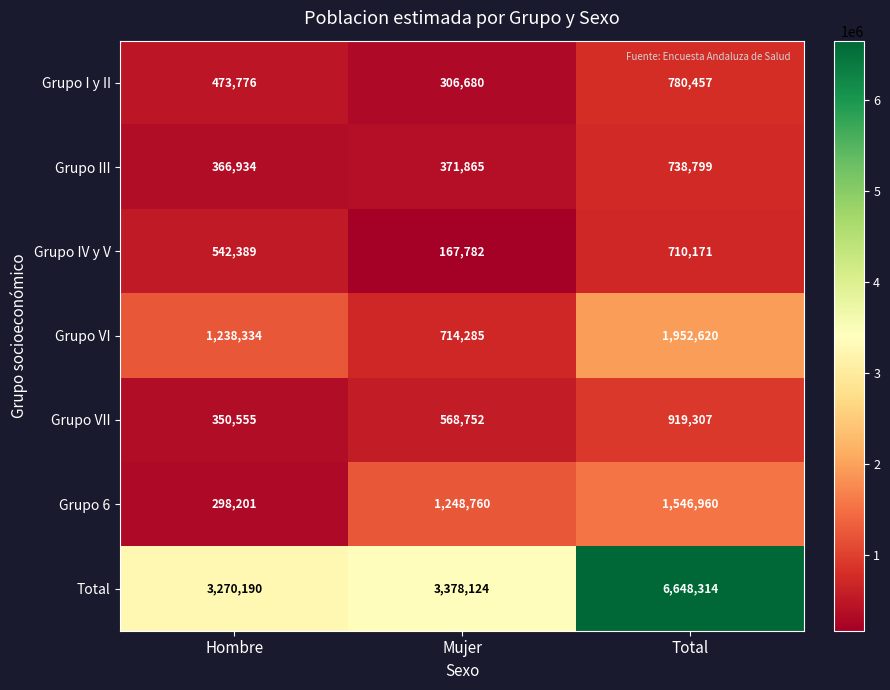

At how many categories does at least one series exceed 3091133?

3